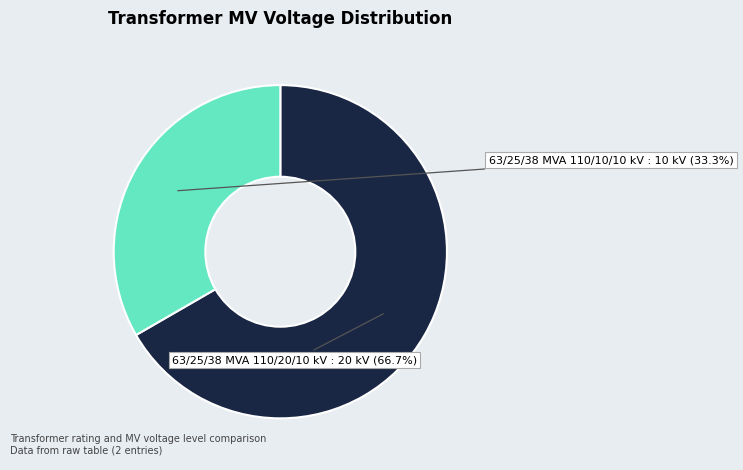

To the nearest percent, what portion does 63/25/38 MVA 110/10/10 kV represent?

33%